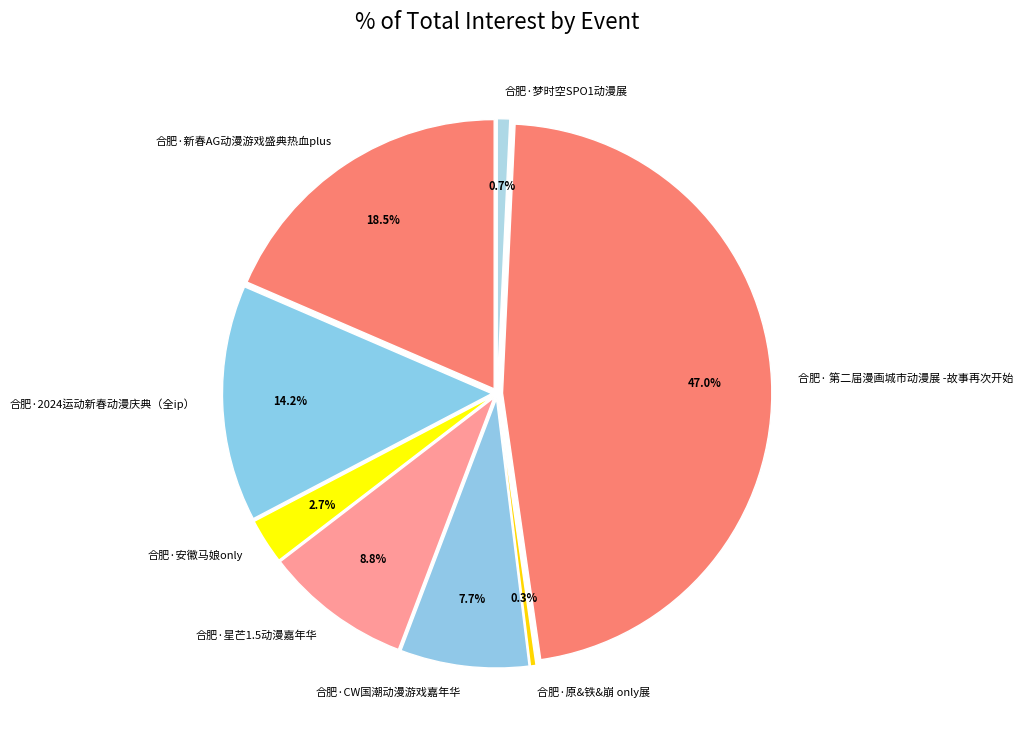

To the nearest percent, what portion does 合肥·梦时空SPO1动漫展 represent?

1%